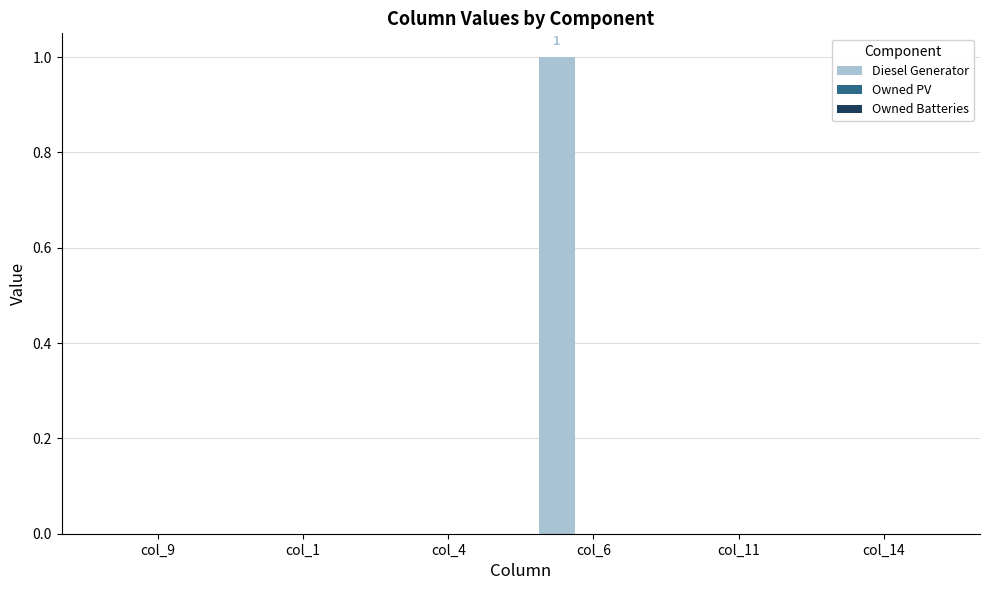

Reading left to right, list all the values displayed in this chart.

col_9=0	col_1=0	col_4=0	col_6=1	col_11=0	col_14=0